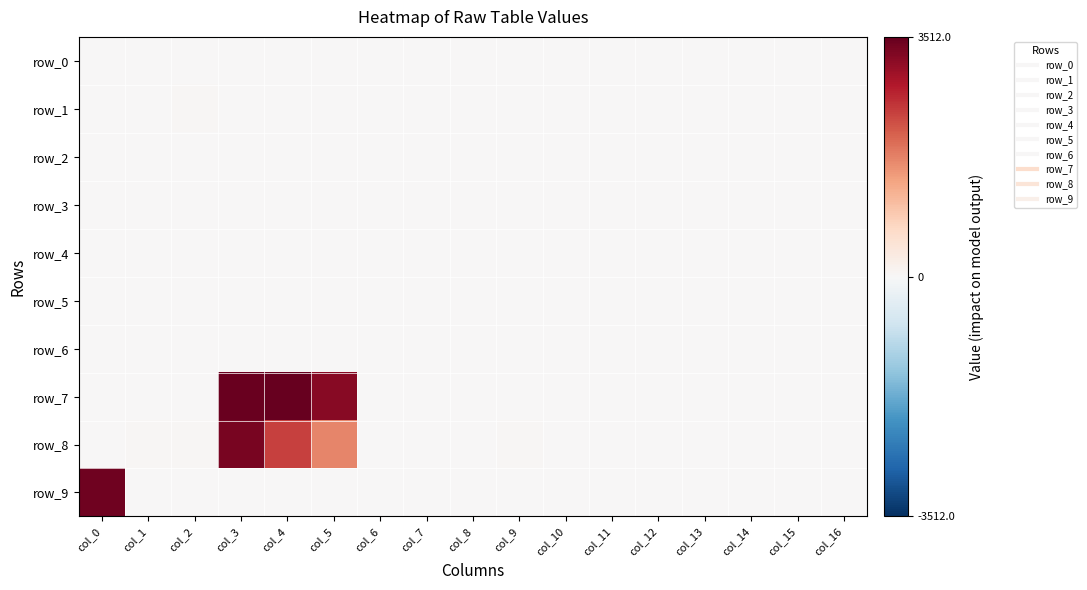

At how many categories does at least one series exceed 1069?

4